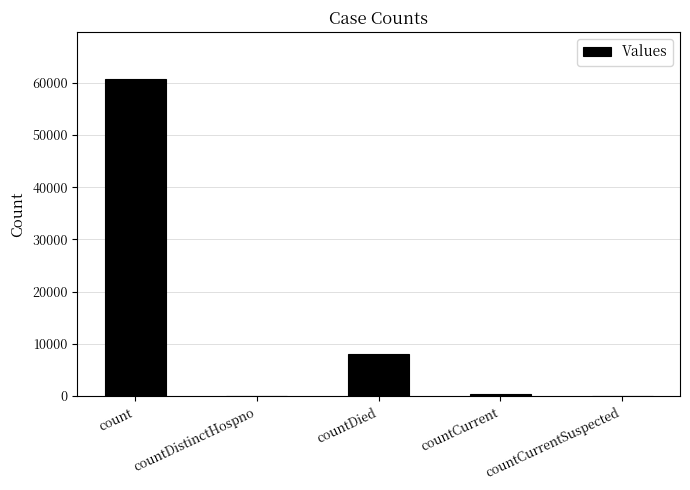

What is the maximum value shown in the chart?

60644